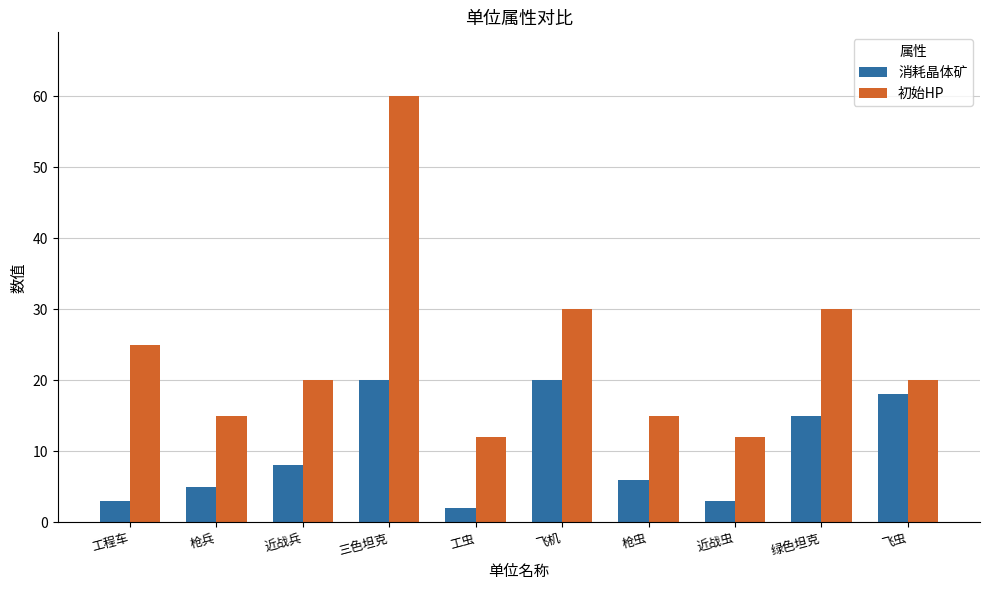

How many bars are there in each group?

2